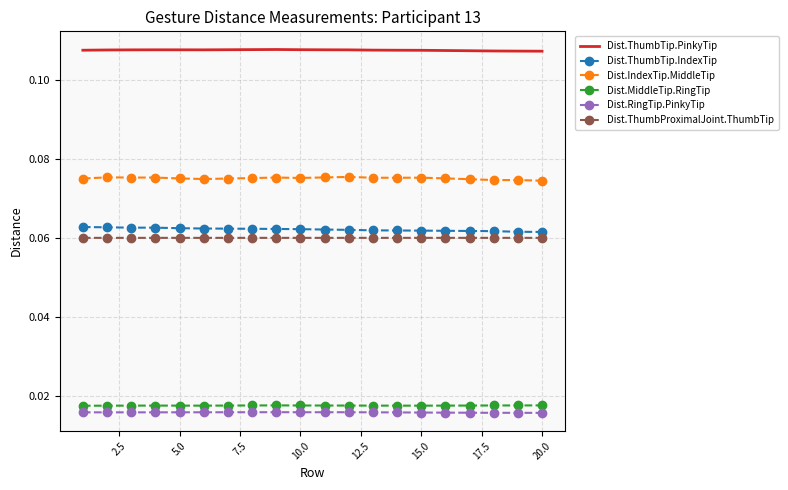

True or false: Dist.RingTip.PinkyTip and Dist.ThumbTip.IndexTip cross at least once.

False